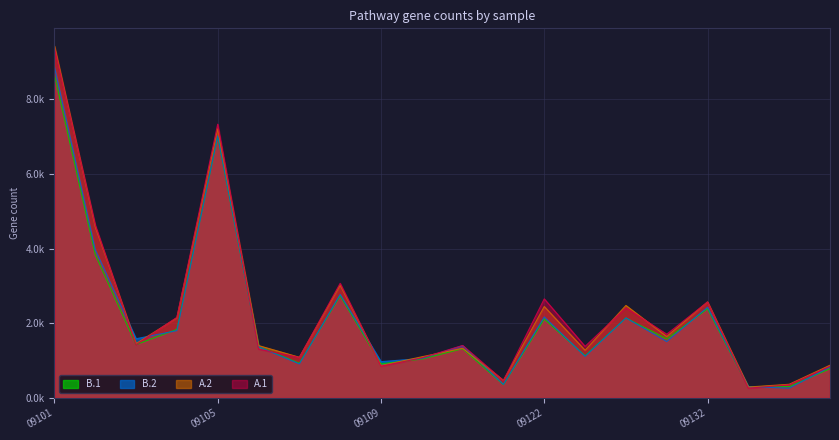

What are all the series names shown in the legend?

B.1, B.2, A.2, A.1